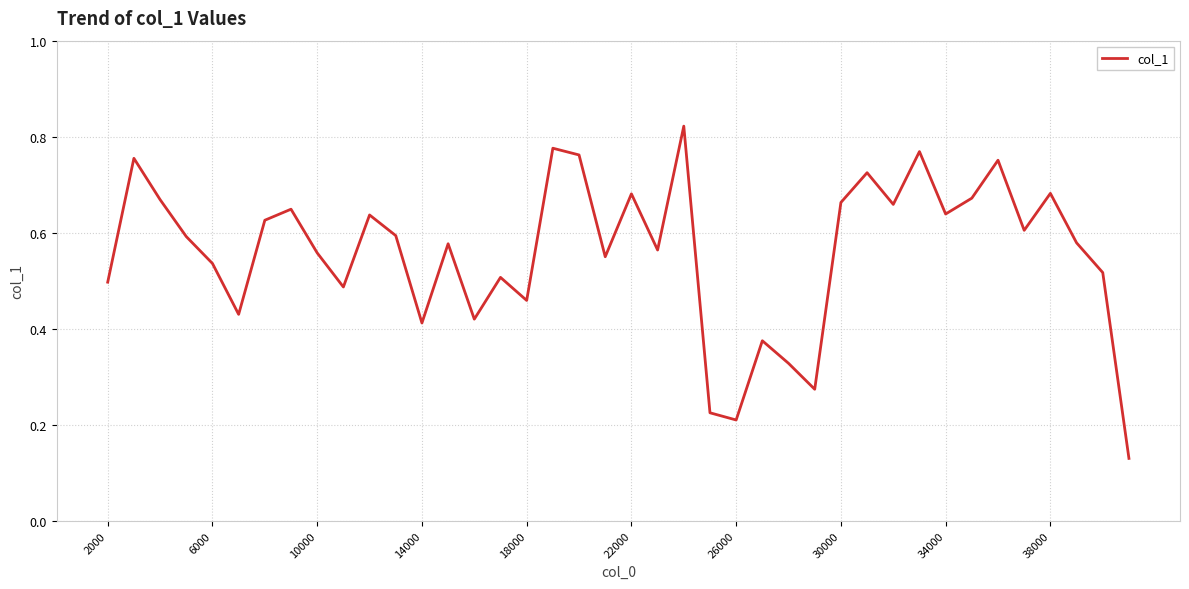

How many lines are shown in the chart?

1